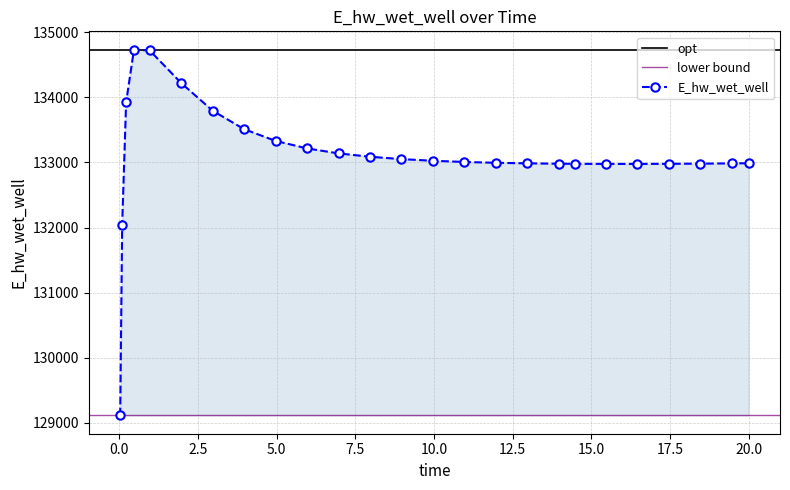

What position from the left is 0.46875?

4